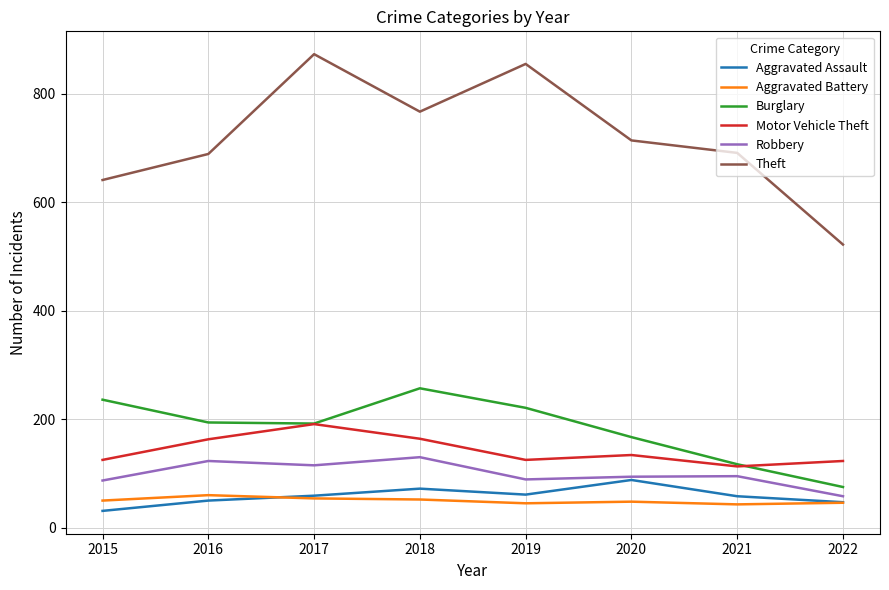

What is the spread (max minus min) of values at 2015?

610